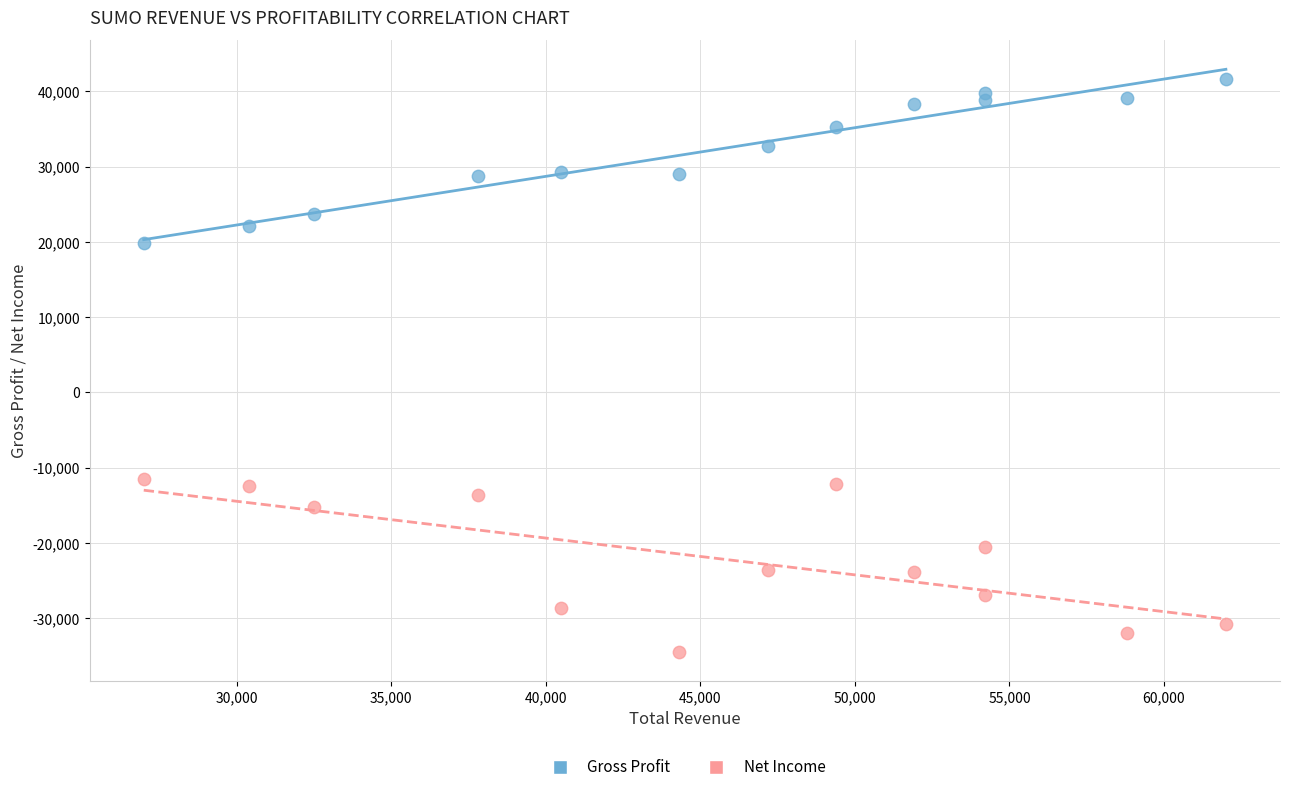

What are all the series names shown in the legend?

Gross Profit, Net Income